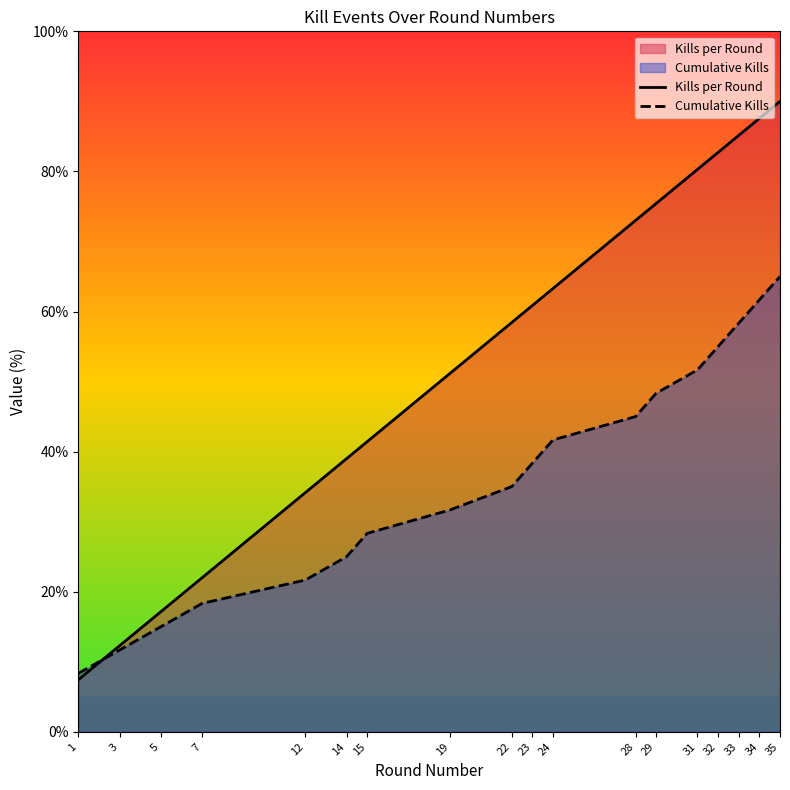

True or false: Kills per Round and Cumulative Kills cross at least once.

True